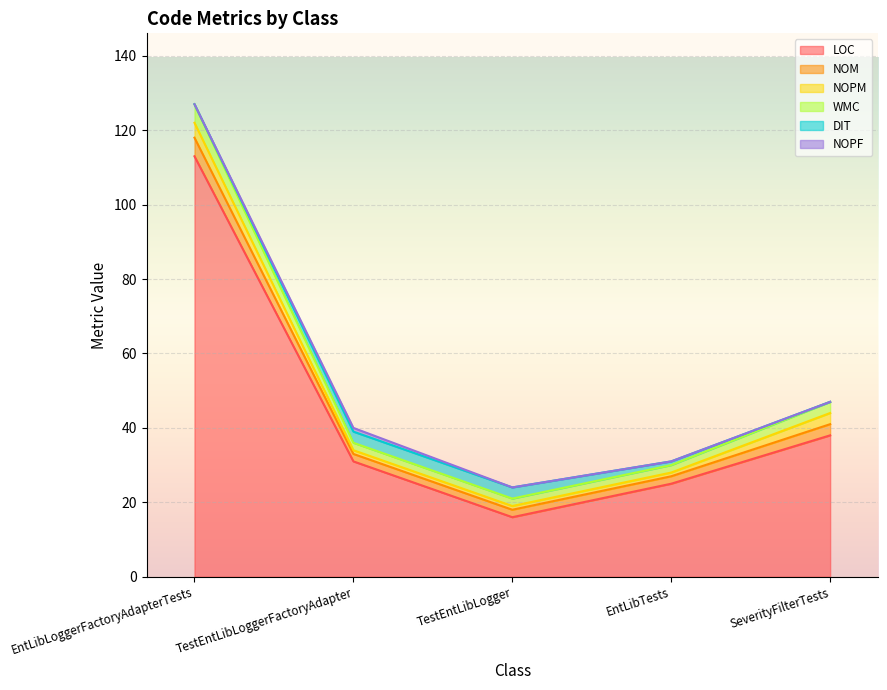

Is it true that NOM equals 3 at SeverityFilterTests?

True